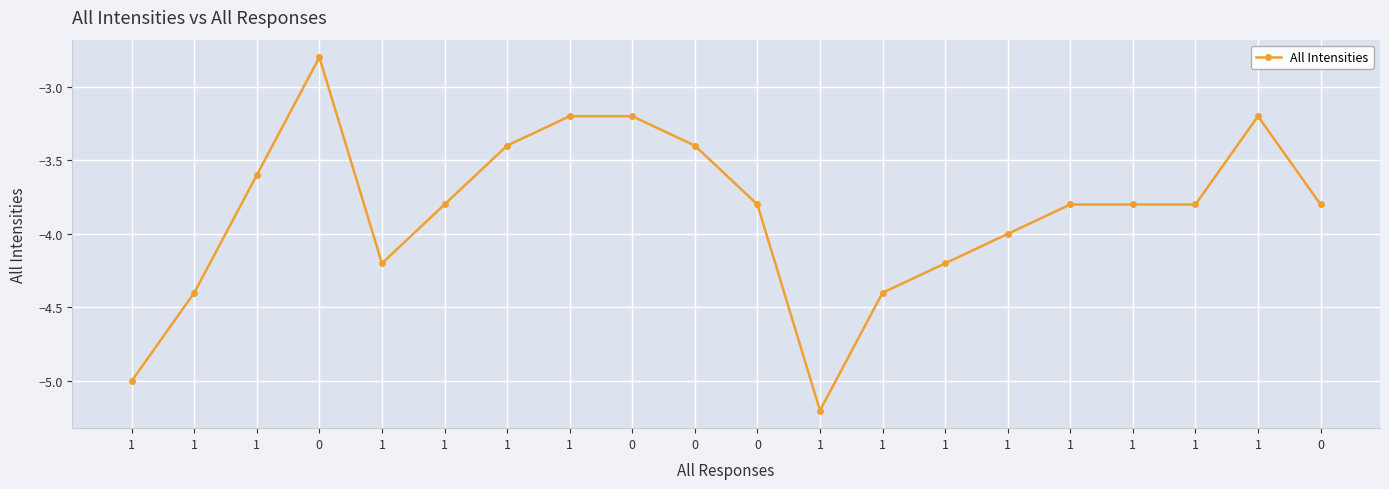

Rank the categories by value from highest to lowest.

0, 1, 0, 1, 1, 0, 1, 1, 0, 1, 1, 1, 0, 1, 1, 1, 1, 1, 1, 1